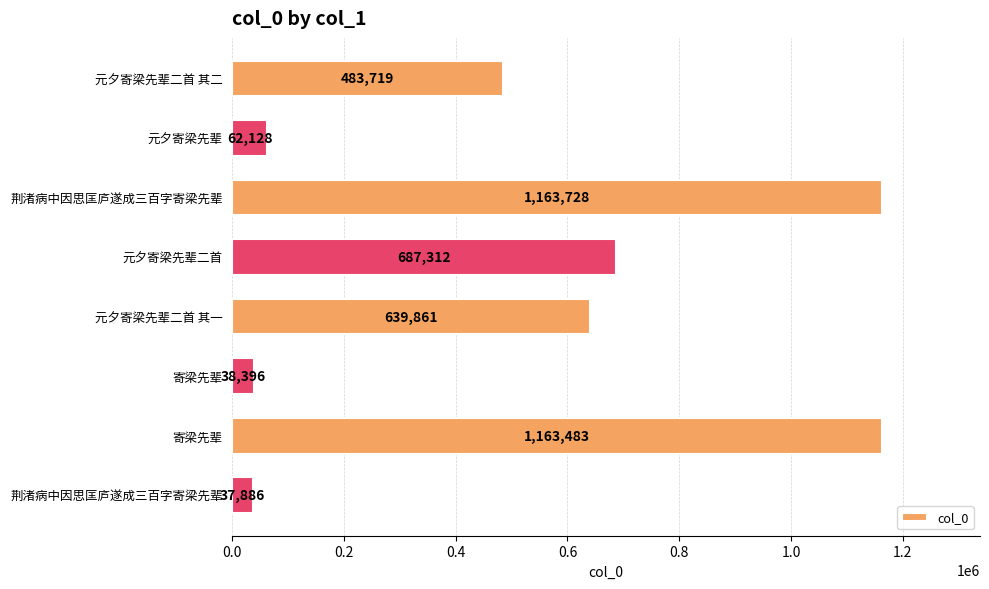

Does the chart contain any negative values?

No